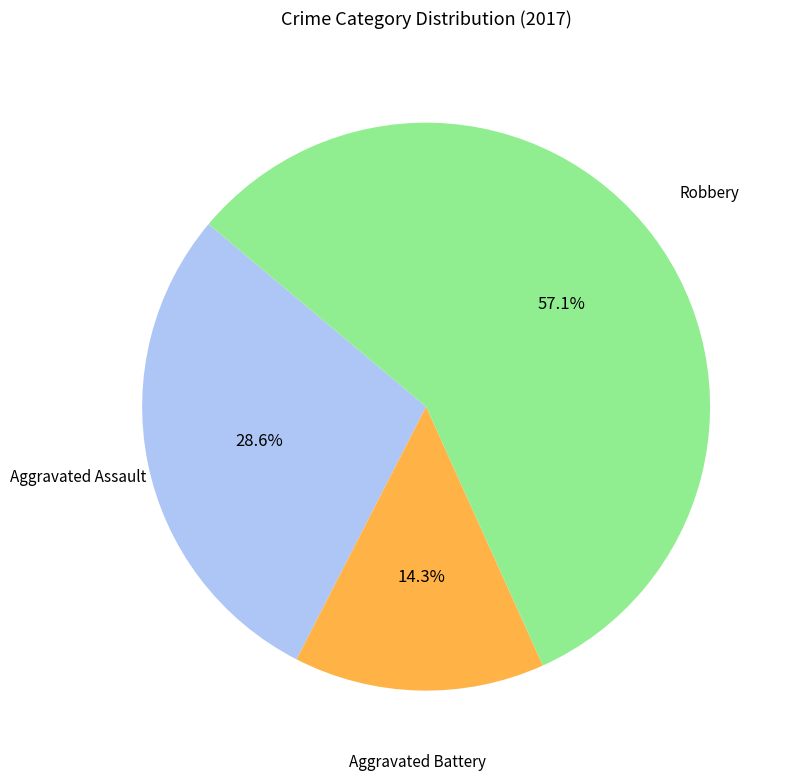

The Aggravated Assault slice represents 29% of the pie. True or false?

True